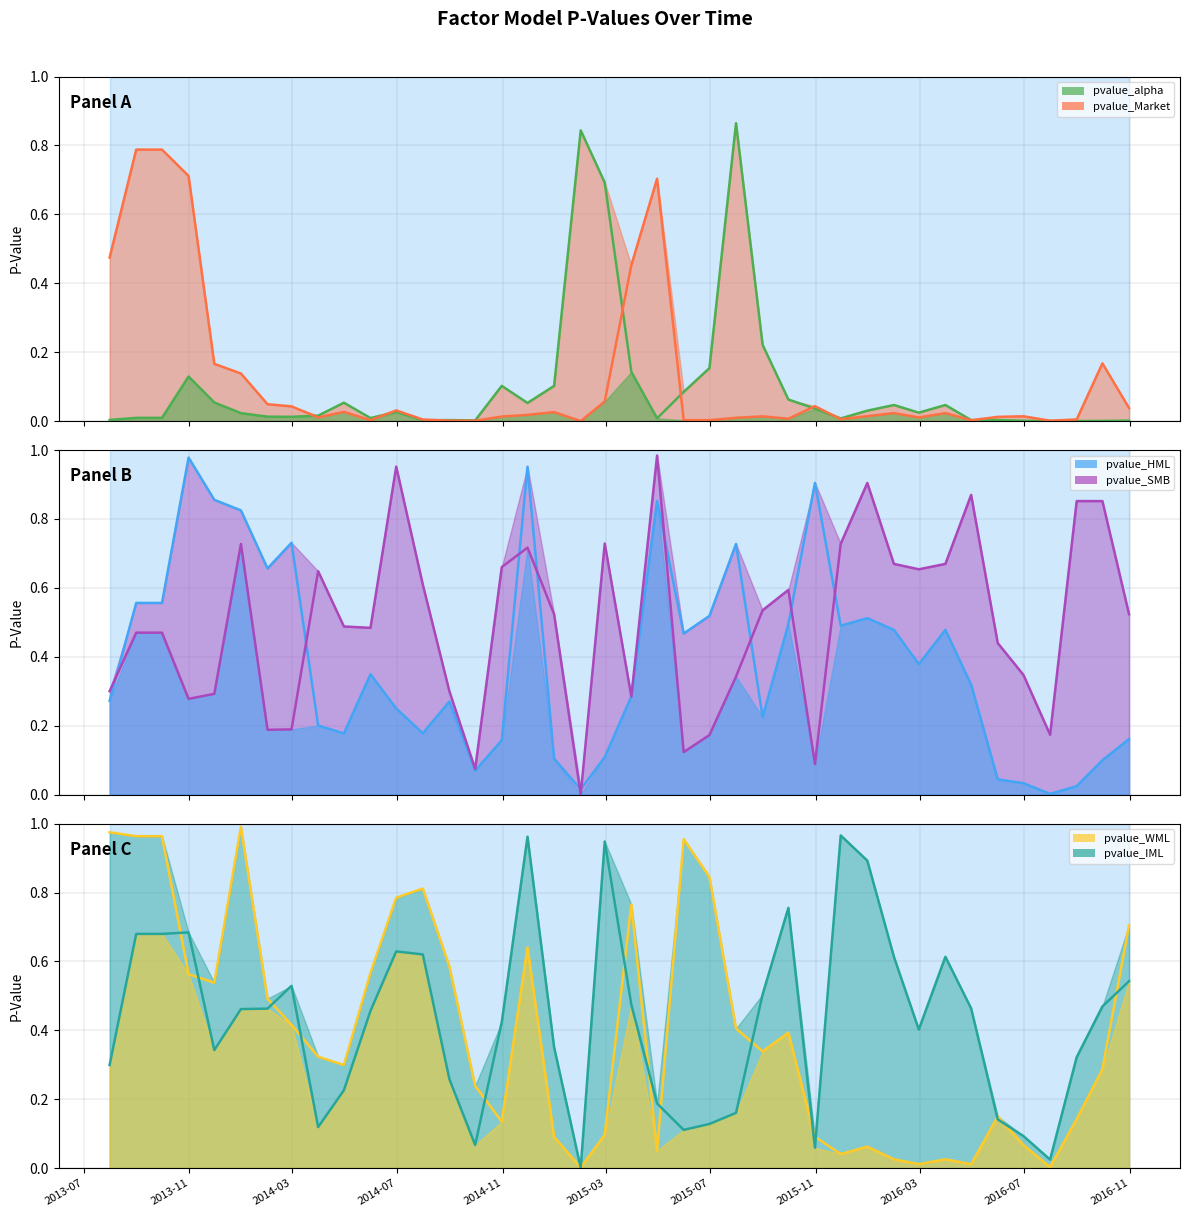

How many categories are shown in the chart?

40